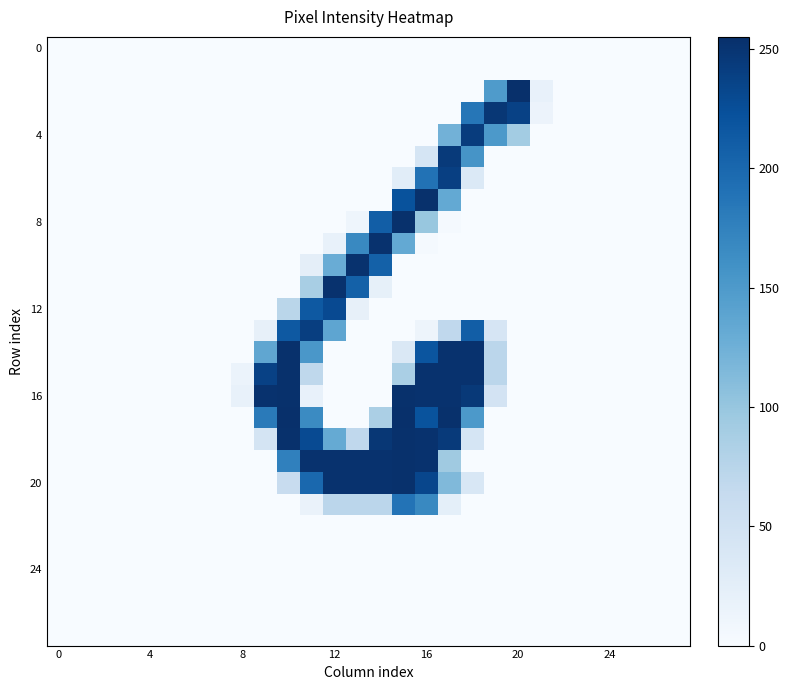

At how many categories does at least one series exceed 184?

12